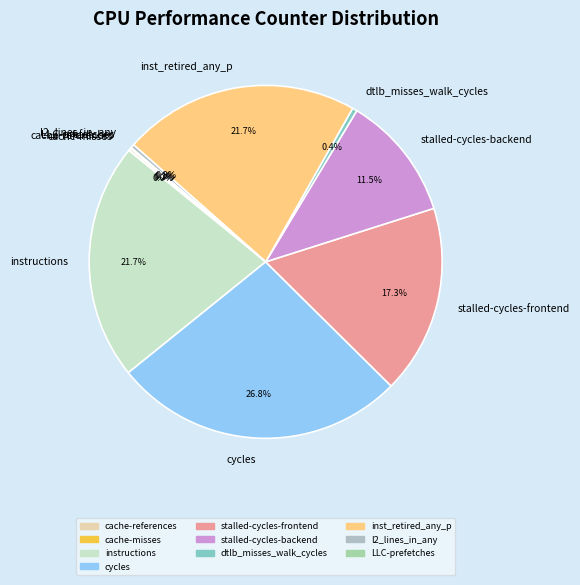

Does stalled-cycles-backend represent more than half of the total?

No